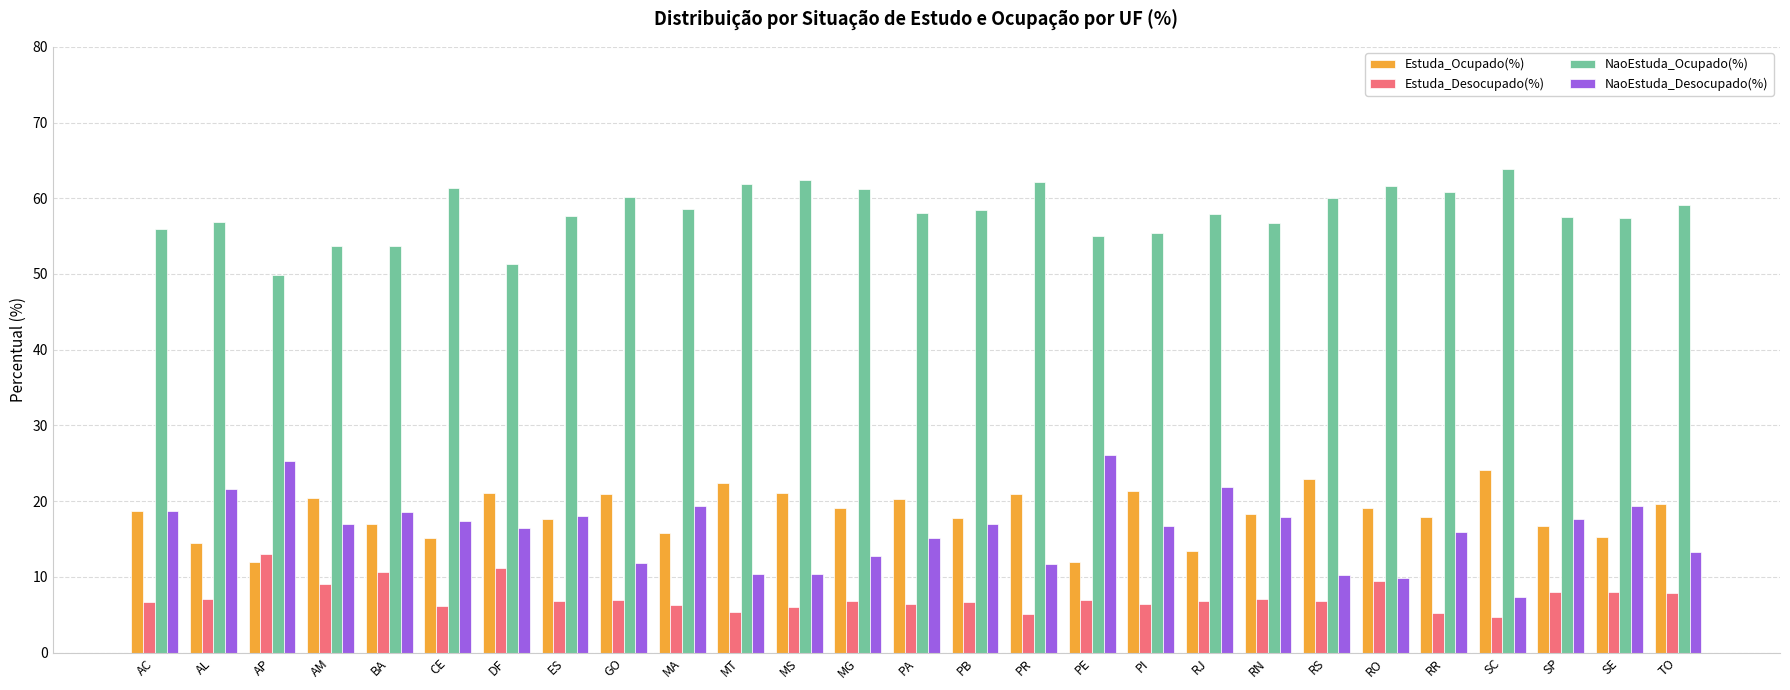

What is the minimum value for NaoEstuda_Desocupado(%)?

7.4